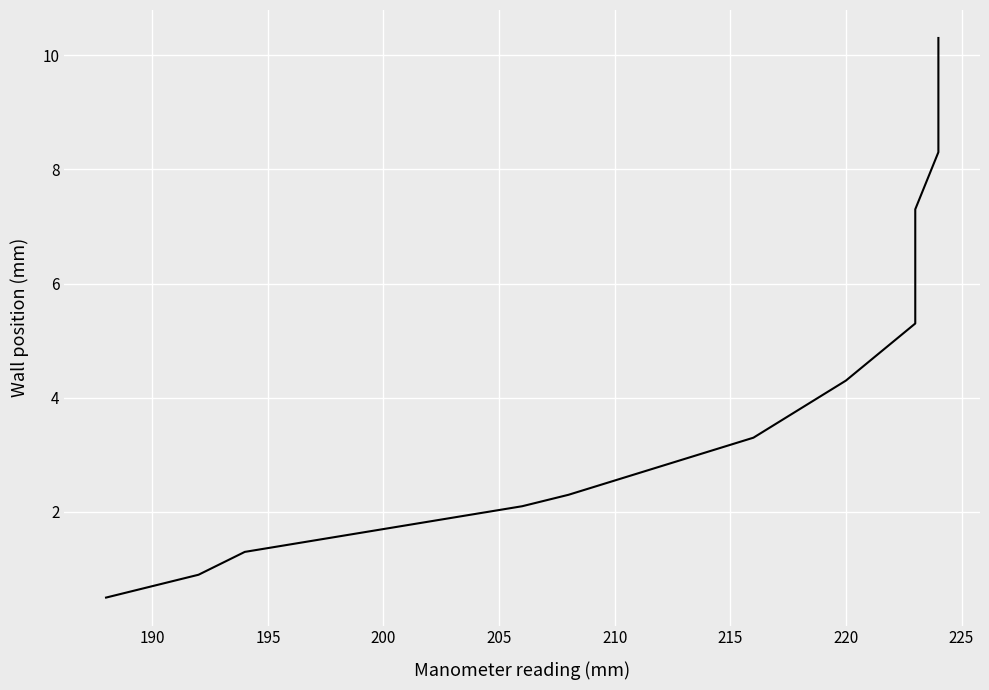

Does the chart display data point markers on the line(s)?

No